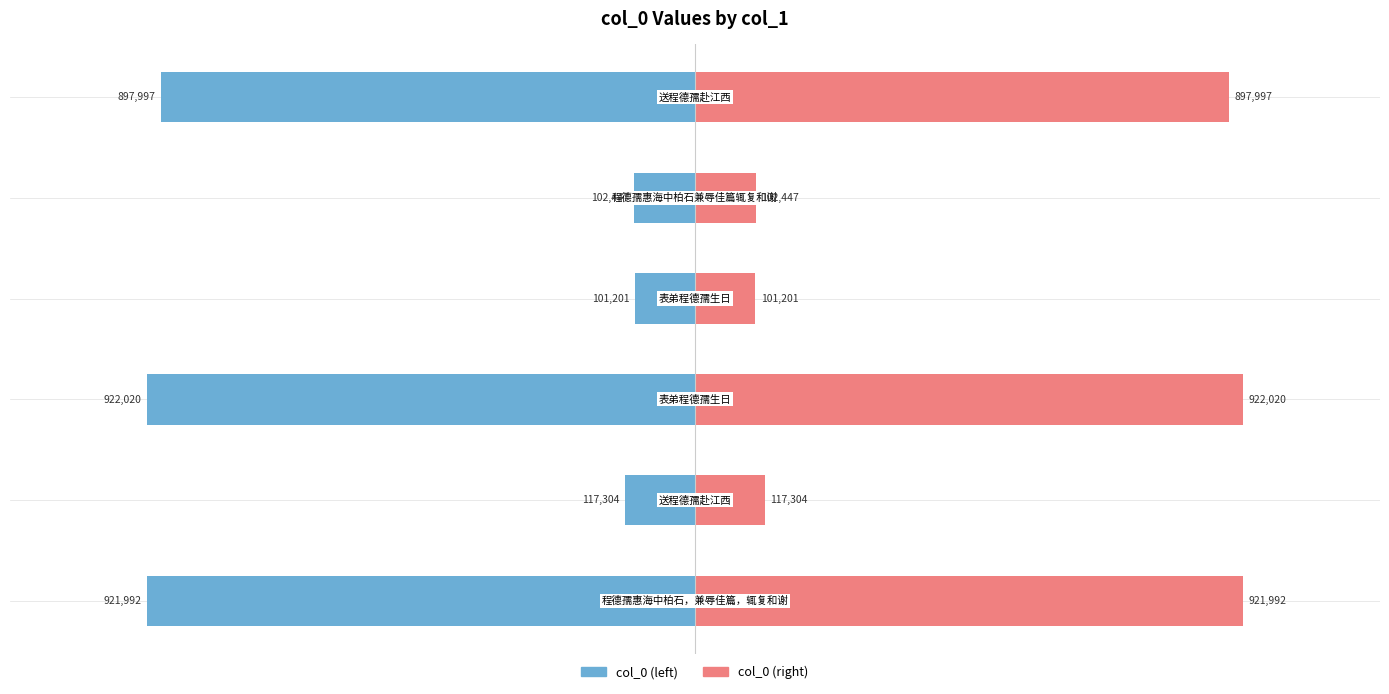

What is the difference between the highest and lowest values at 5?

1795994